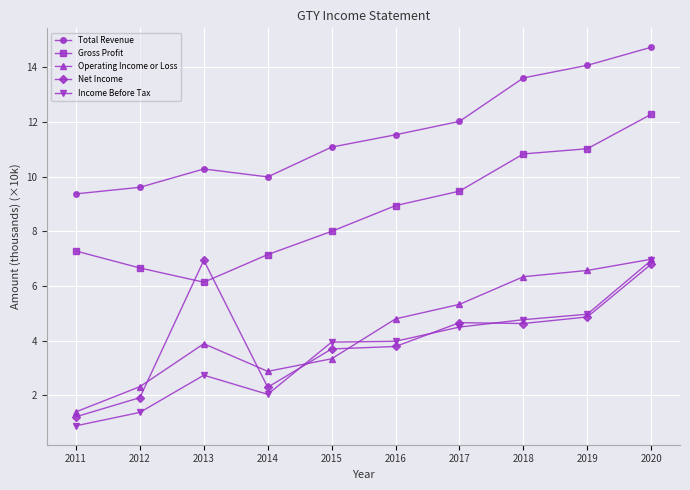

List the labels in order of Gross Profit value, largest first.

2020, 2019, 2018, 2017, 2016, 2015, 2011, 2014, 2012, 2013